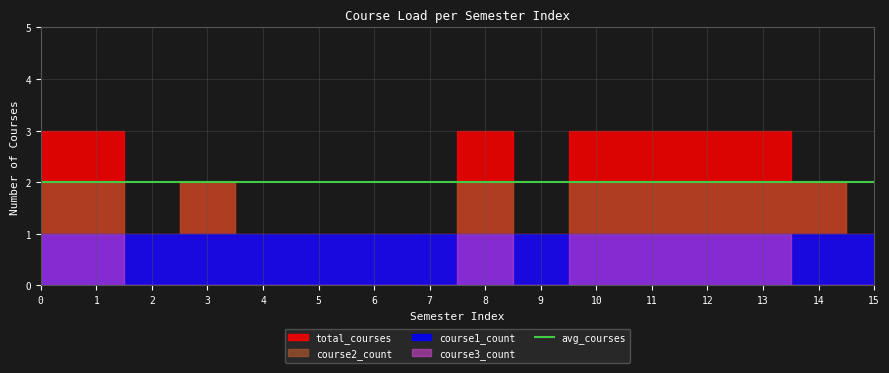

How many data points does each series have?

16